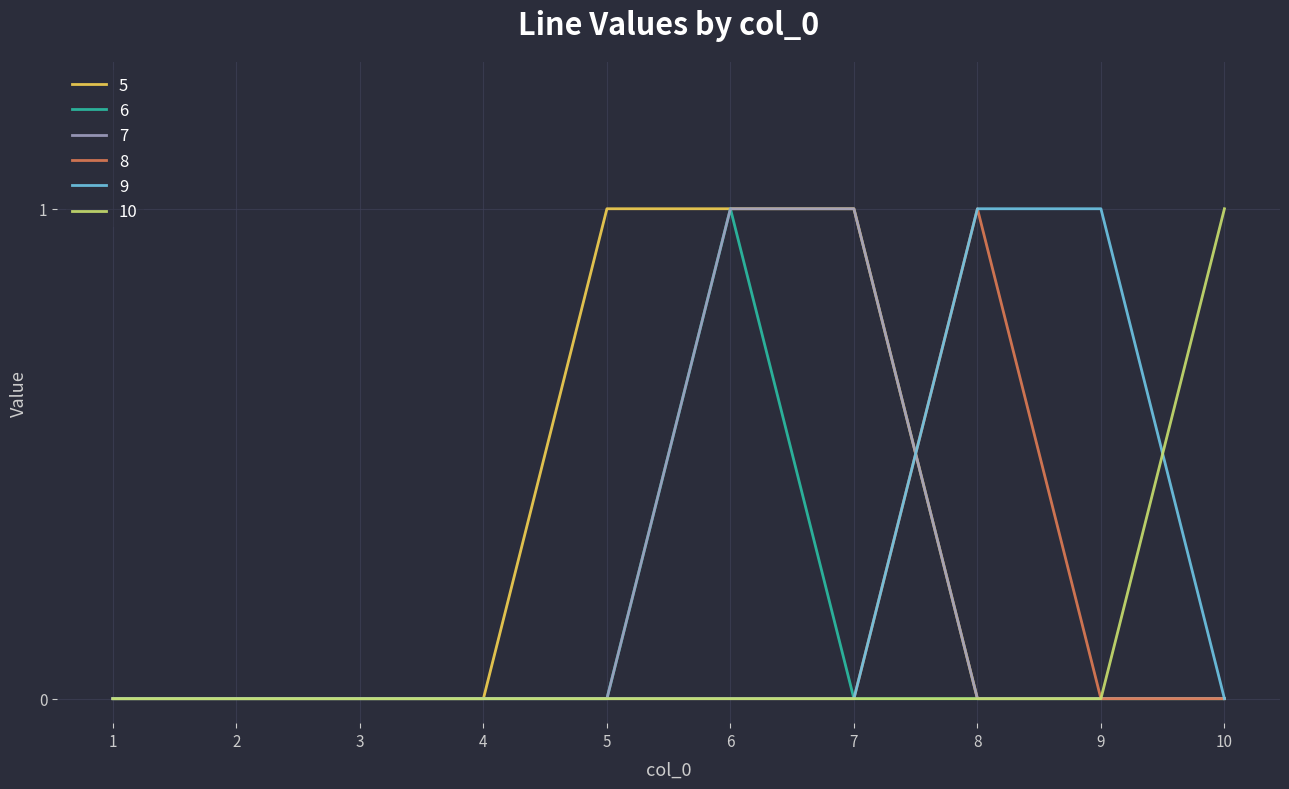

The 10 series shows 1 at 9. True or false?

False